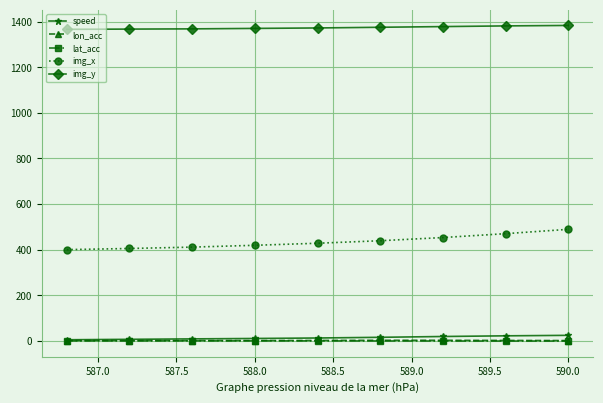

How many values in the img_y series are below 1372?

4